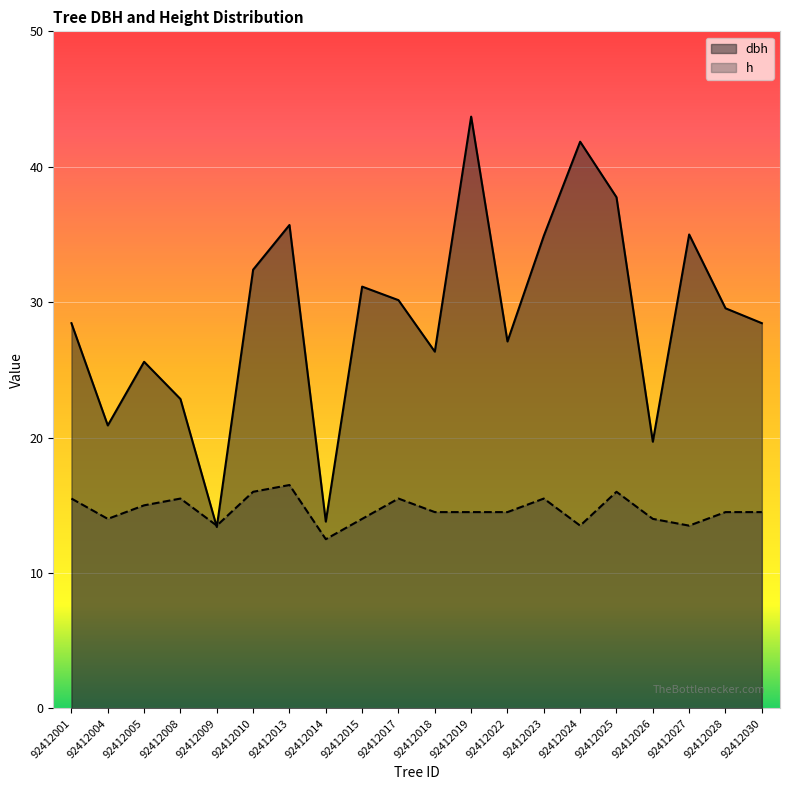

What is the greatest value displayed?

43.7